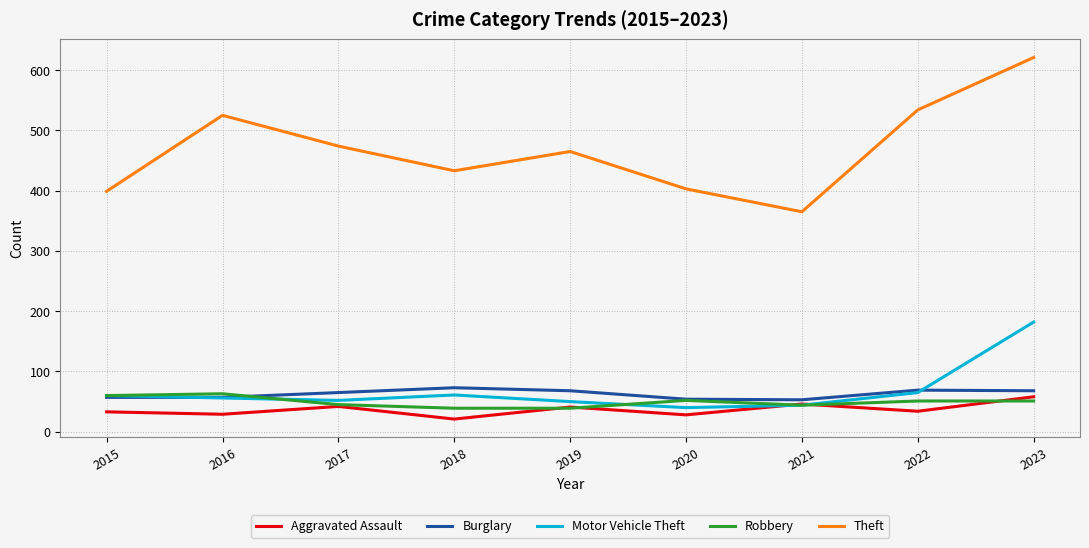

True or false: Theft and Robbery cross at least once.

False